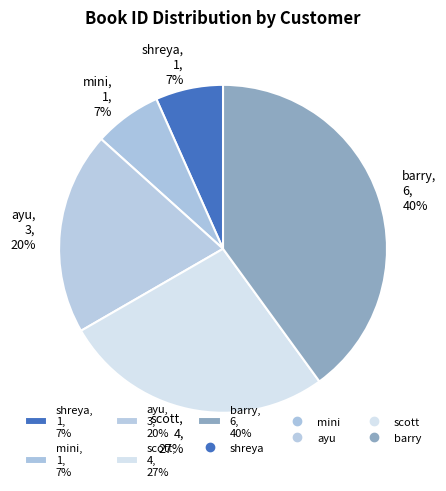

Which has a higher value, shreya, 1, 7% or scott, 4, 27%?

scott, 4, 27%